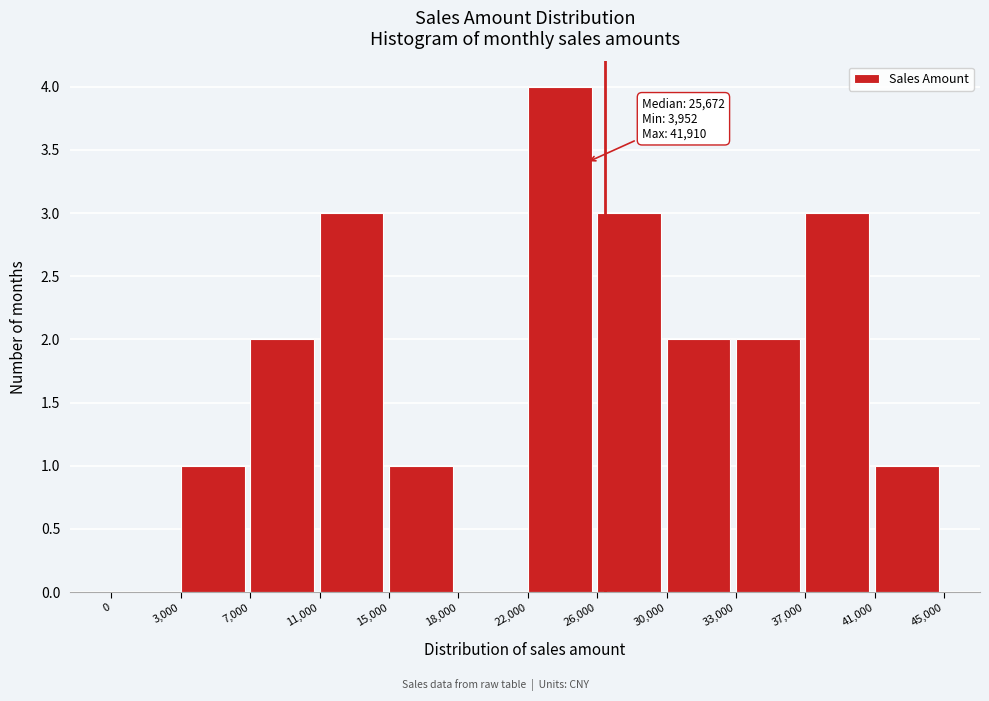

Reading left to right, what are all the values shown in this chart?

0=0	3,000=1	7,000=2	11,000=3	15,000=1	18,000=0	22,000=4	26,000=3	30,000=2	33,000=2	37,000=3	41,000=1